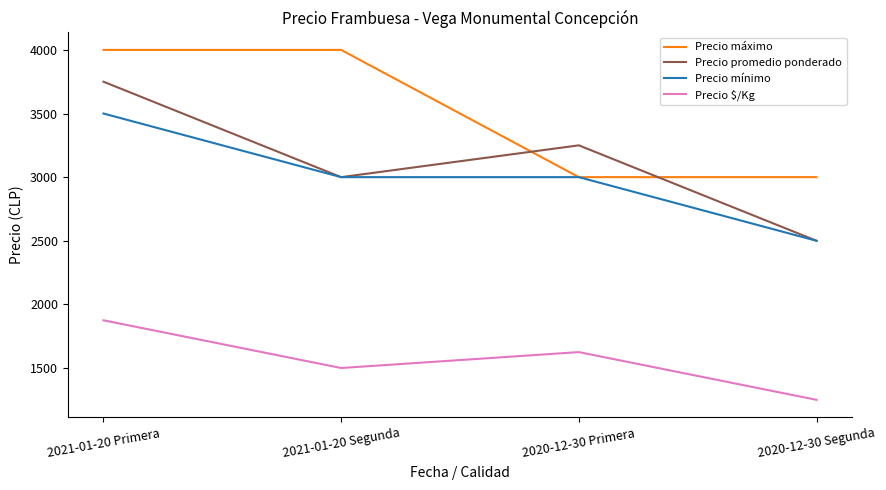

The Precio $/Kg series shows 1250 at 2020-12-30 Segunda. True or false?

True